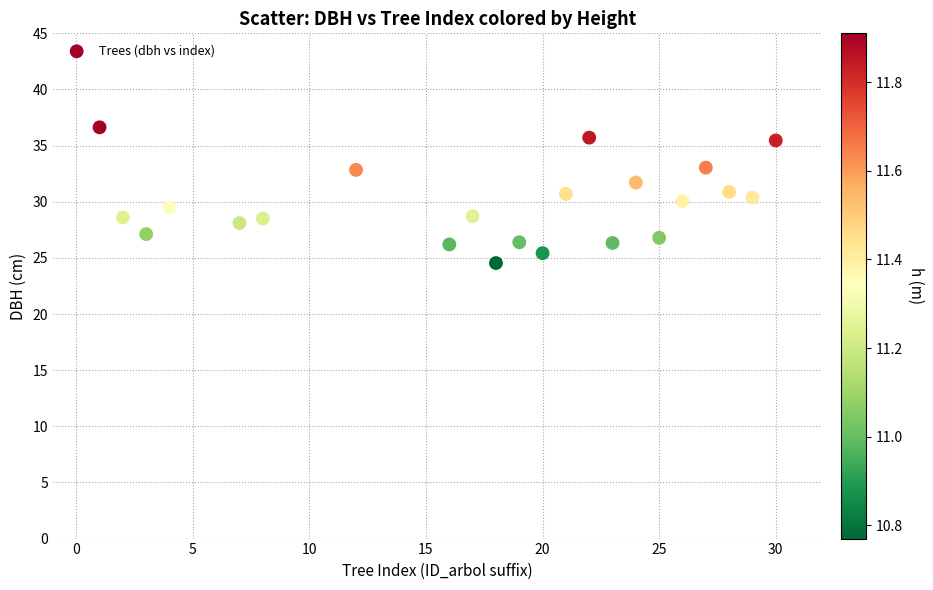

What is the range of Y values (max minus min)?

12.1